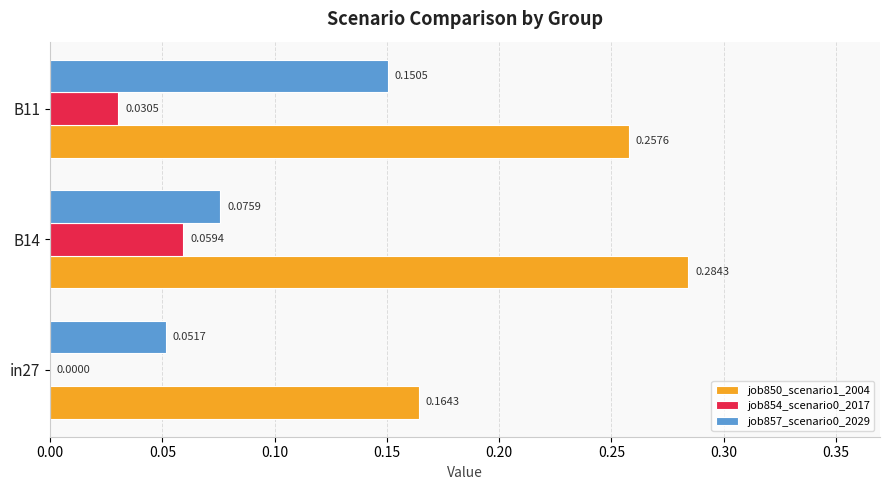

Is the value of job854_scenario0_2017 at B14 greater than the value of job850_scenario1_2004 at B14?

No